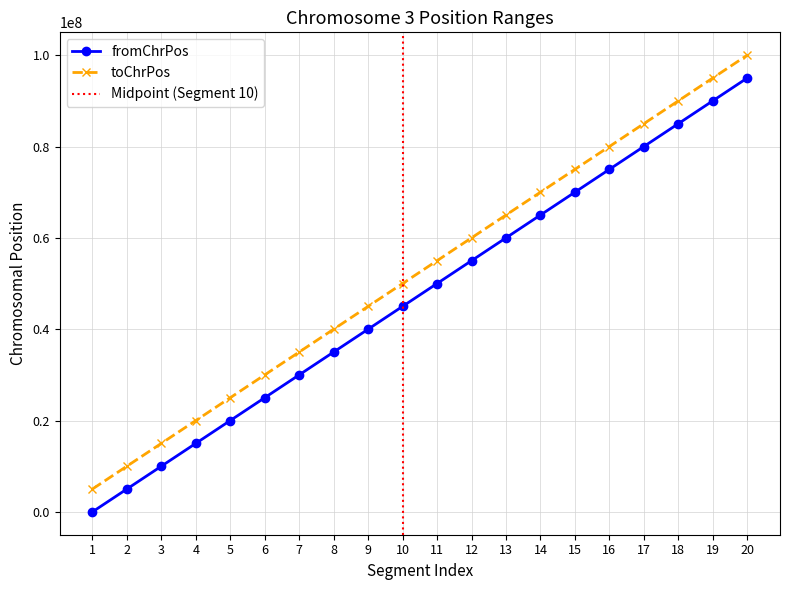

Is the value of toChrPos at 13 greater than the value of fromChrPos at 7?

Yes